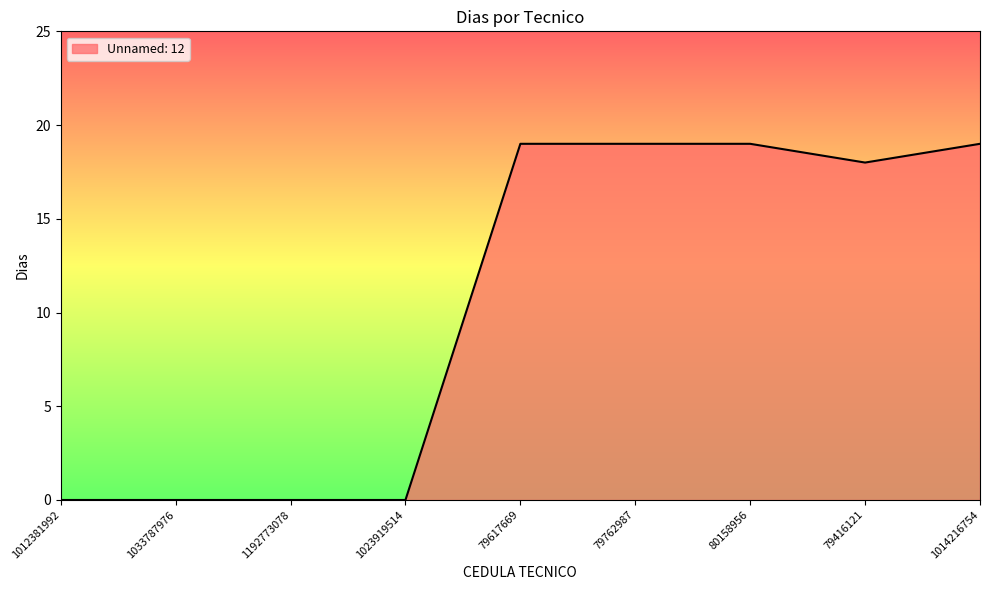

What is the change in value from 1192773078 to 80158956?

+19